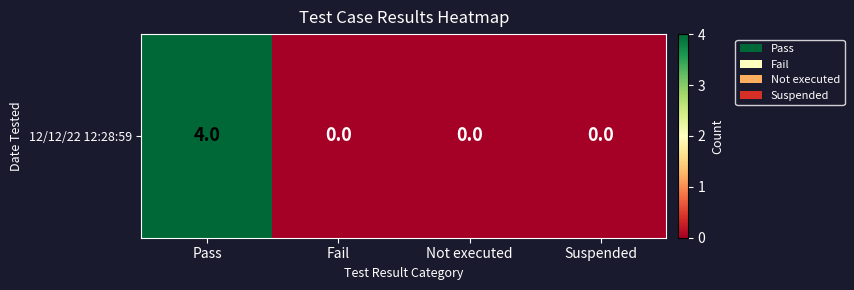

List the labels in order of value, largest first.

Pass, Fail, Not executed, Suspended